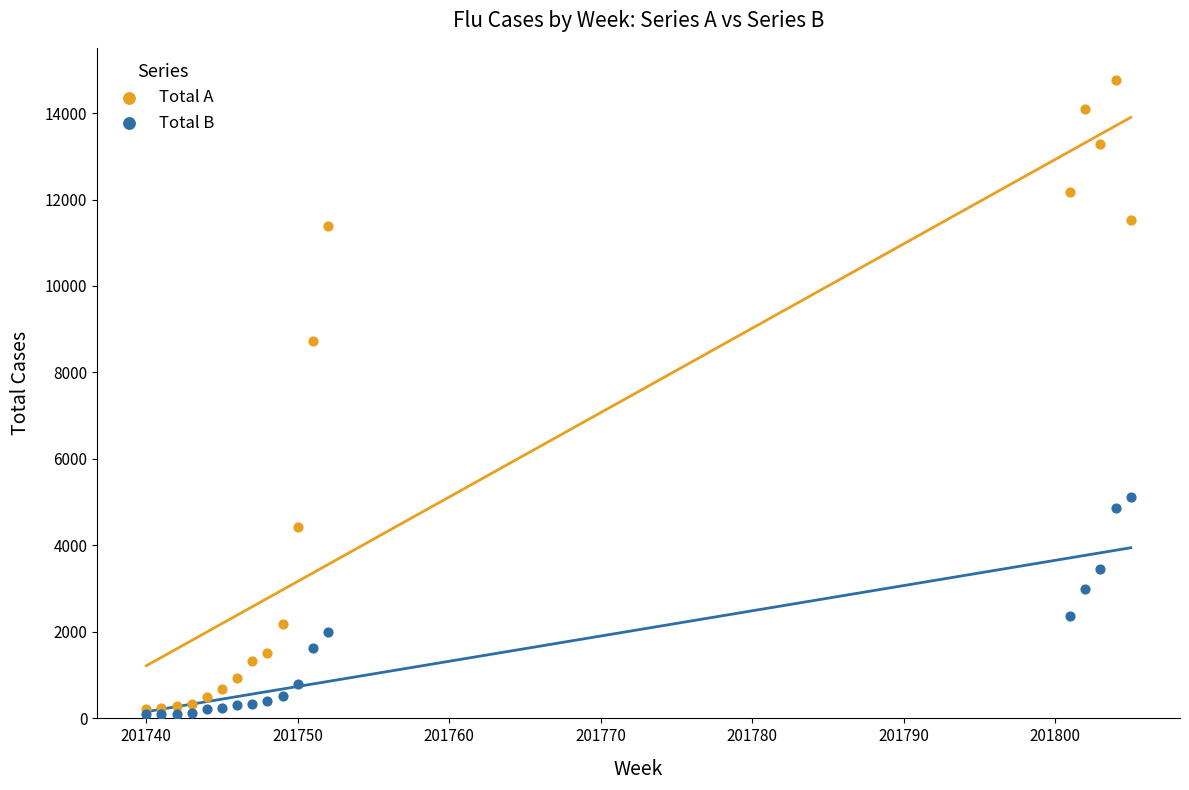

Across all series, what Y value is closest to 7434?

8733